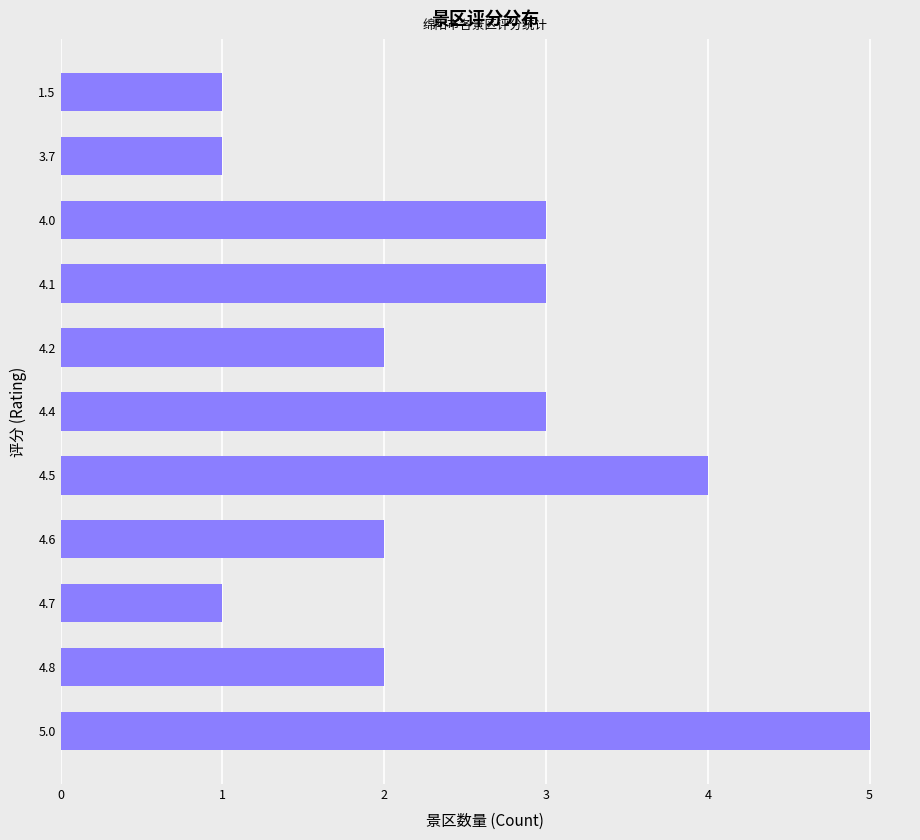

Are the bars grouped side by side (vs. stacked)?

No